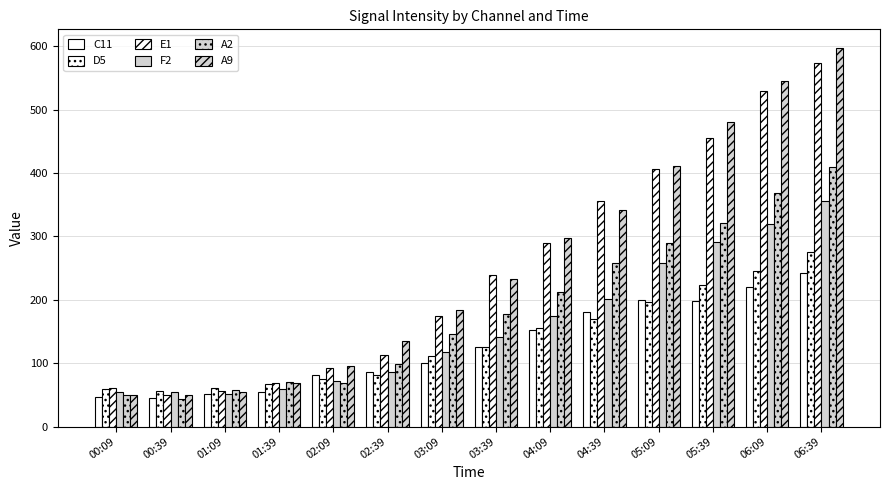

Between 05:09 and 04:09, which is larger?

05:09